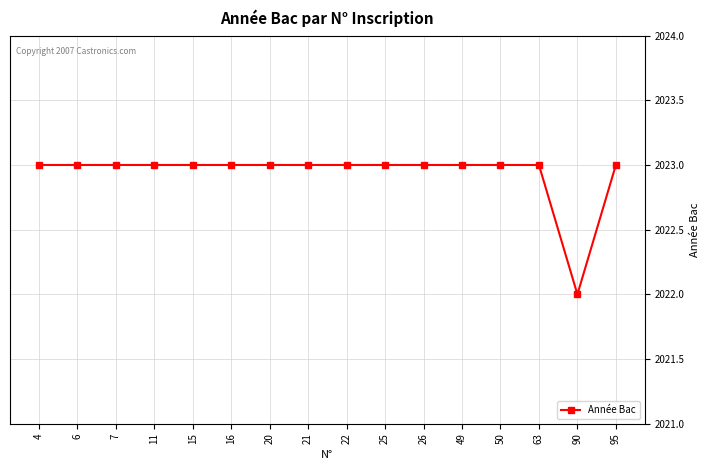

Is it true that the value at 6 is 3552?

False